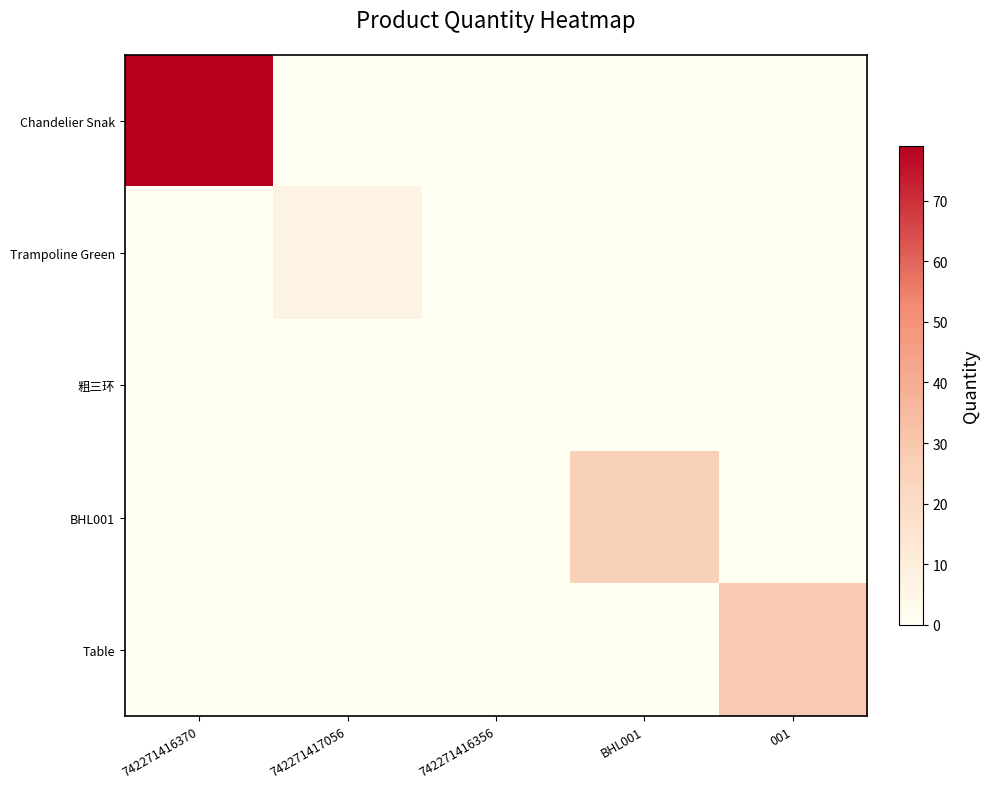

How many data points does each series have?

5